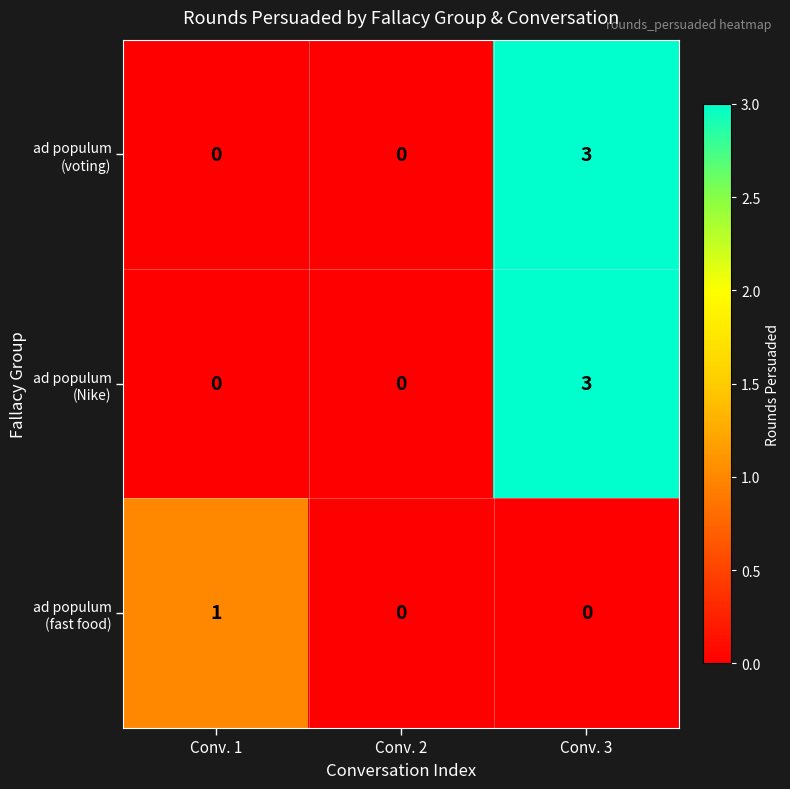

What is the maximum value shown in the chart?

3